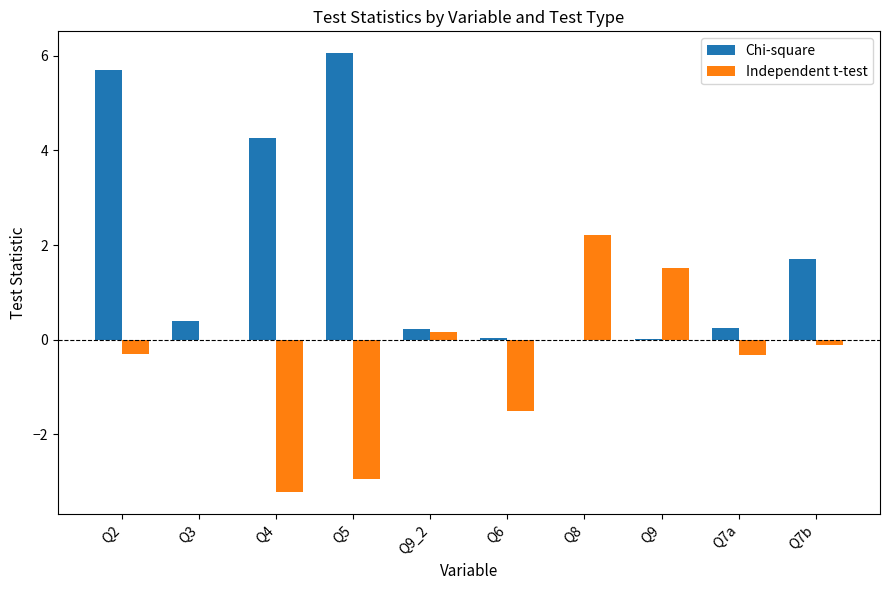

What is the approximate value of Chi-square at Q4?

4.3